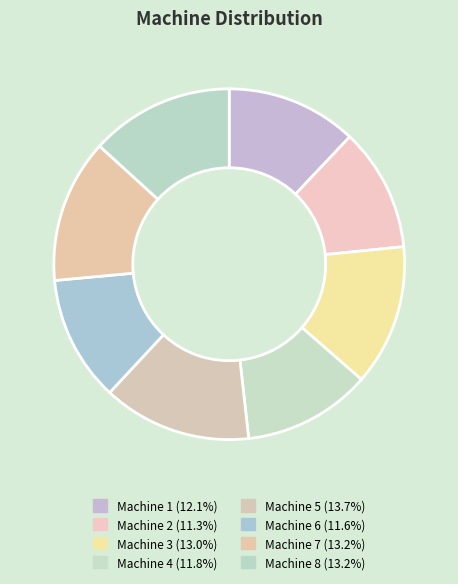

Count the number of slices in the pie.

8